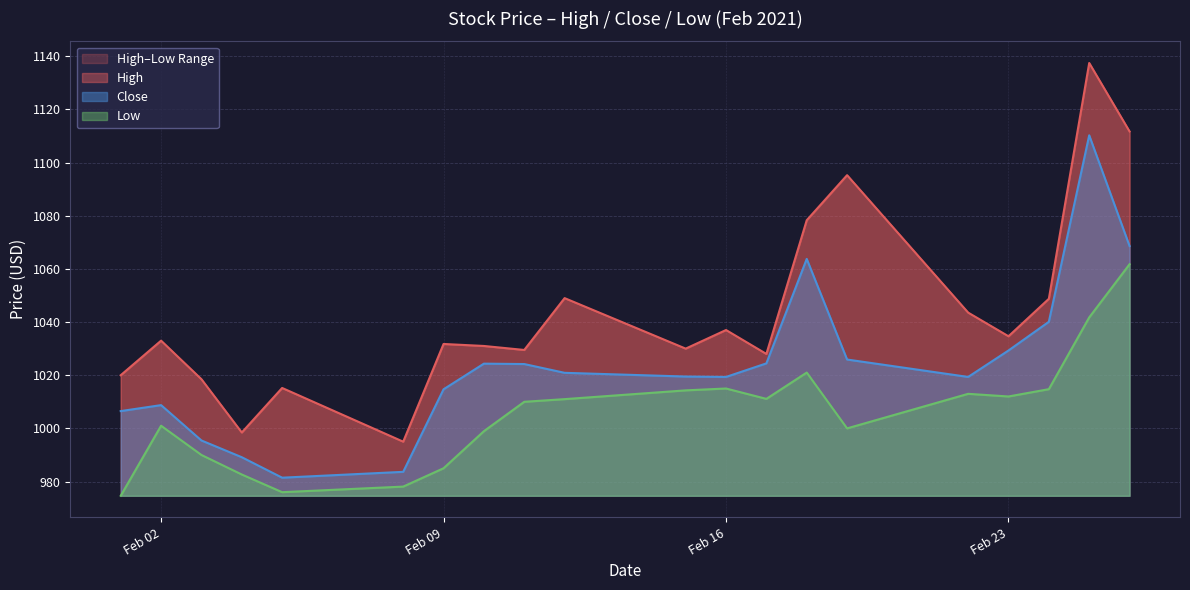

List the series in order of their overall mean, highest first.

High, Close, Low